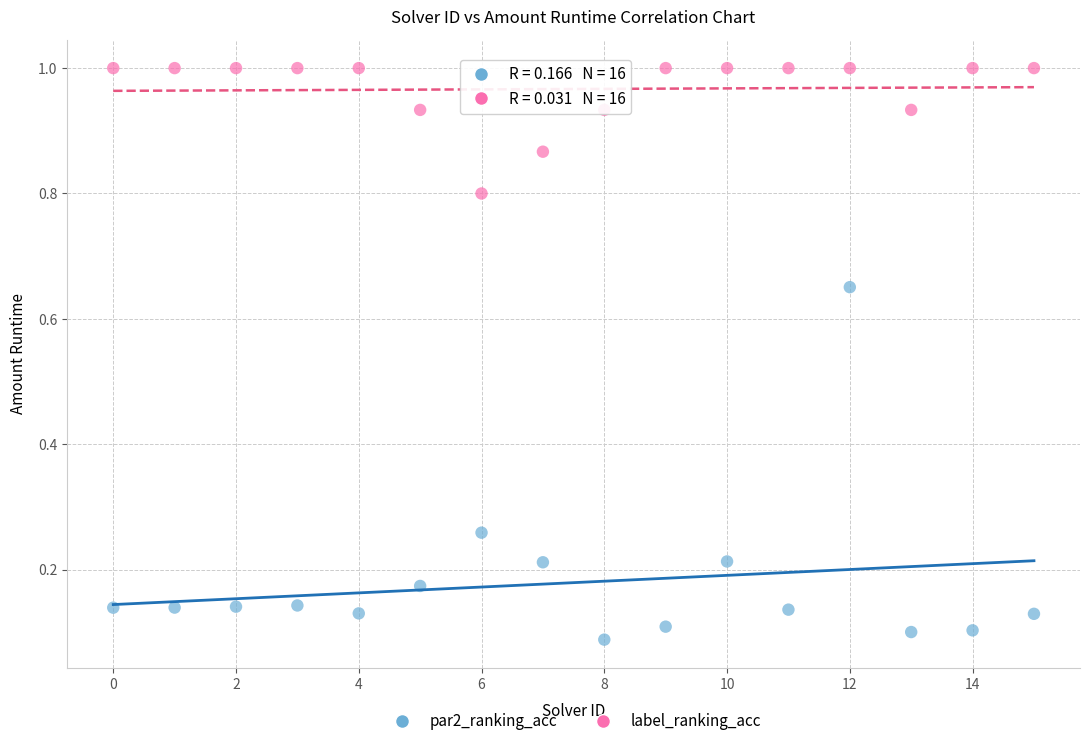

What are all the series names shown in the legend?

par2_ranking_acc, label_ranking_acc